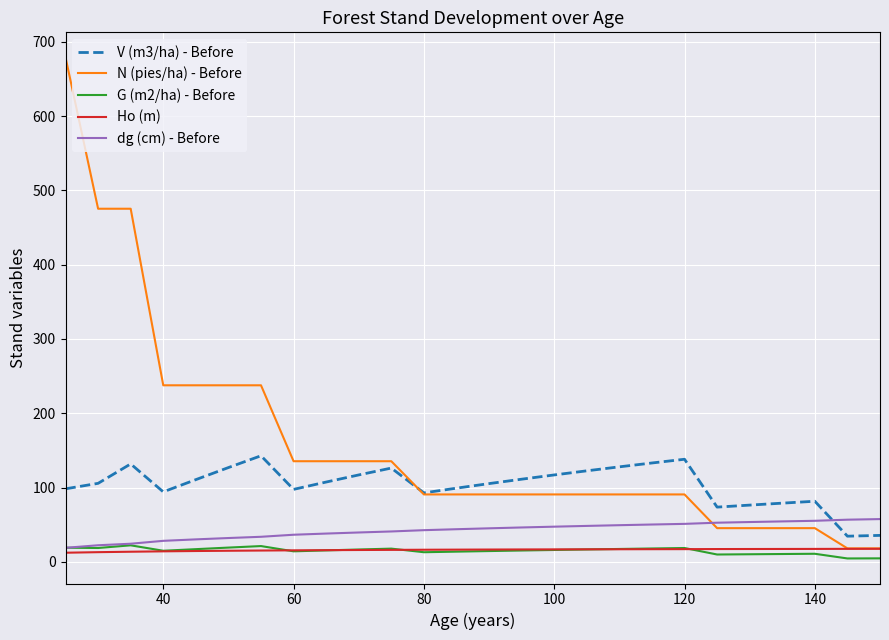

Which series has the largest range (max minus min)?

N (pies/ha) - Before